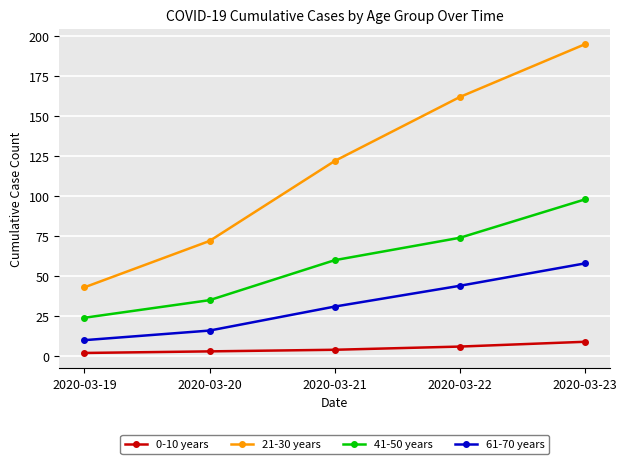

Is it true that 61-70 years equals 77 at 2020-03-22?

False